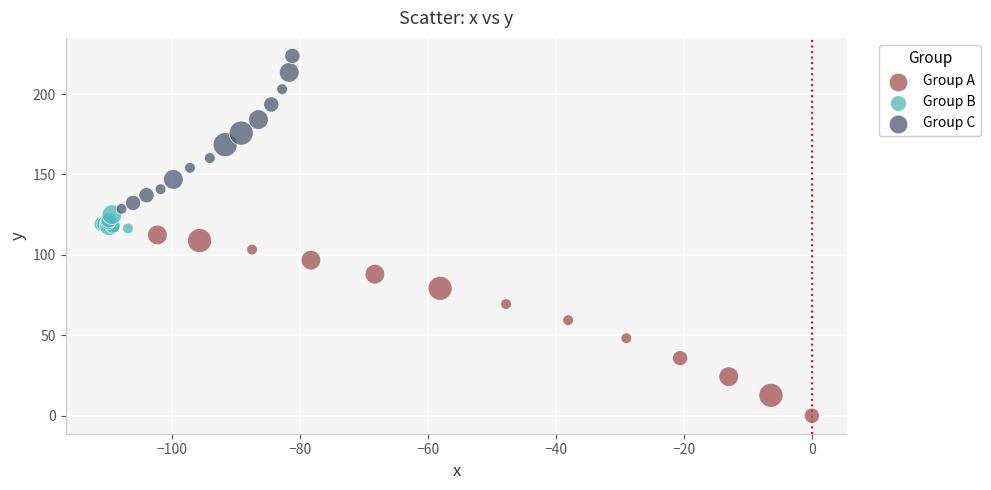

Which series contains the lowest Y value?

Group A